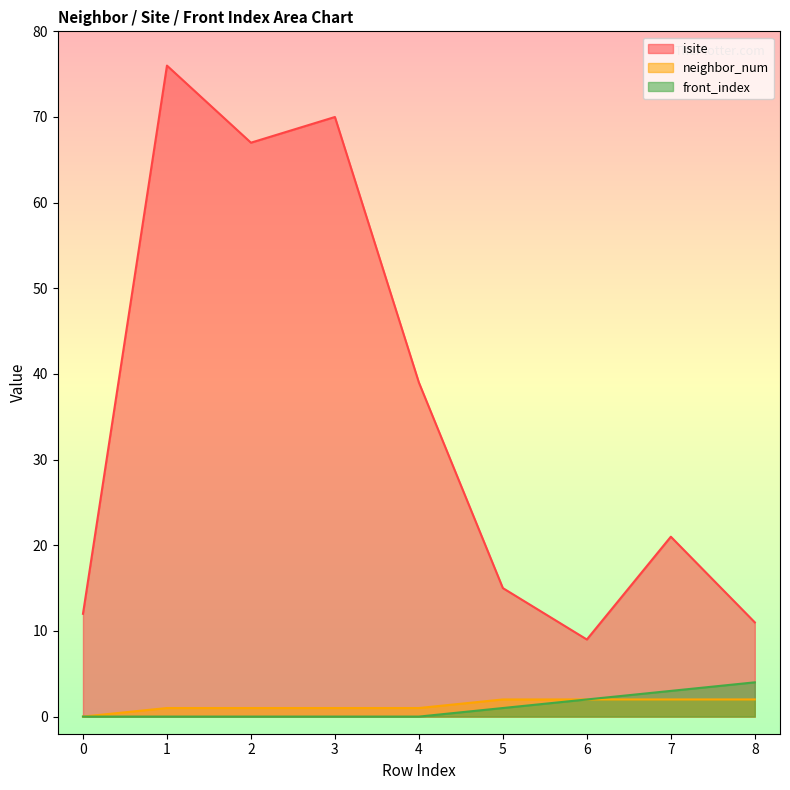

True or false: neighbor_num and isite cross at least once.

False